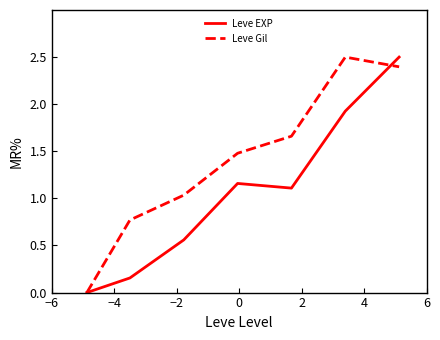

What is the highest value of the Leve EXP series?

2.5